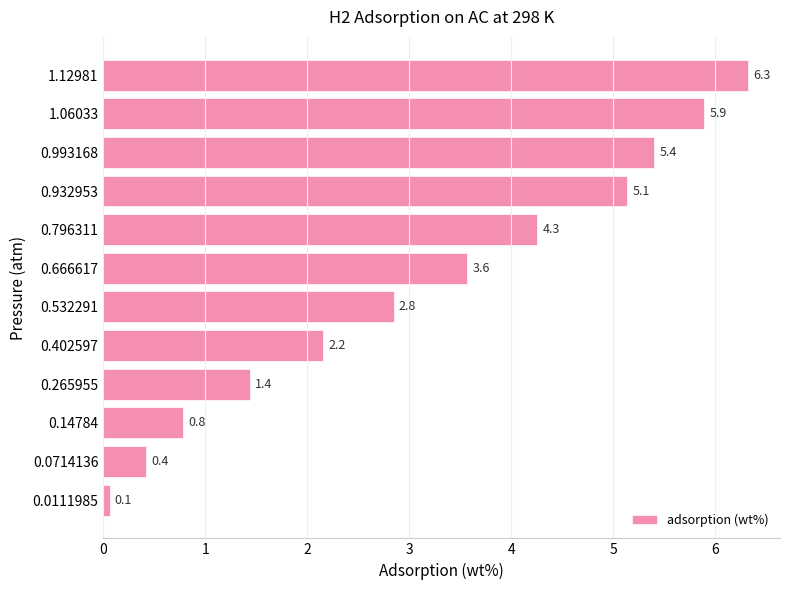

The chart shows a value of 6.3 at 1.12981. True or false?

True